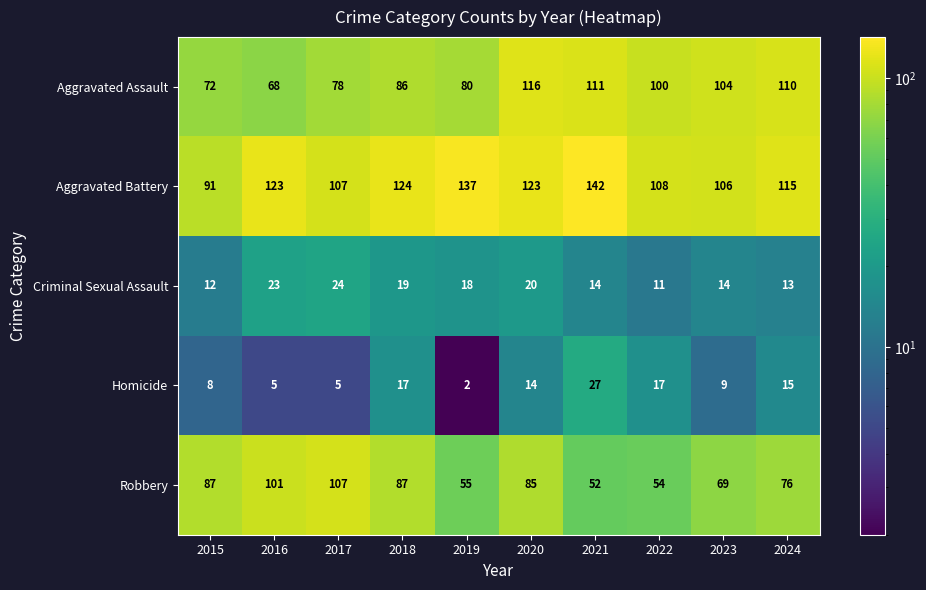

Which series has the largest total across all categories?

Aggravated Battery